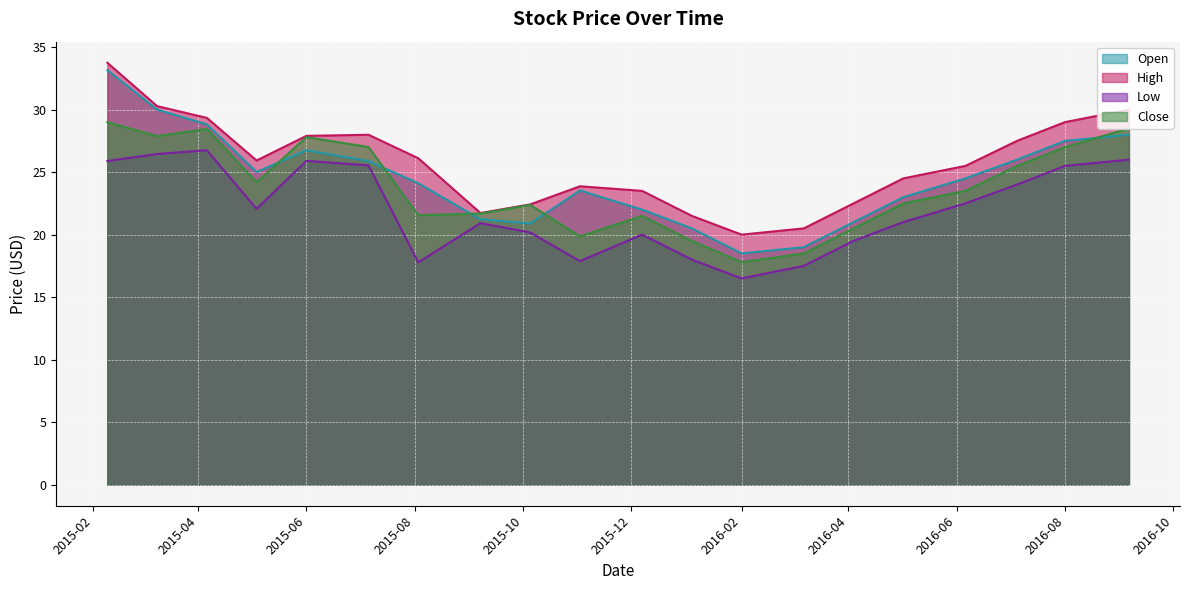

Is the value of Low at 2015-10-05 greater than the value of Open at 2016-03-07?

Yes